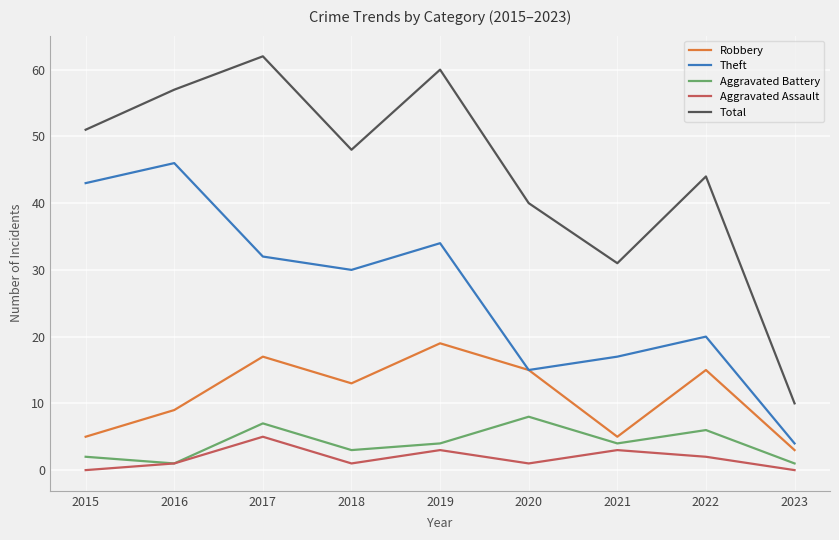

True or false: Aggravated Battery and Total intersect in this chart.

False